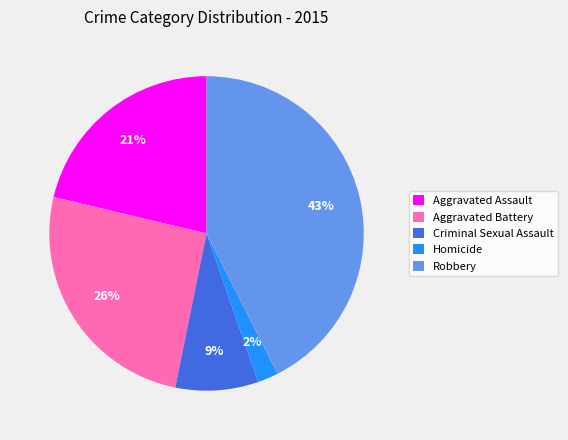

To the nearest percent, what portion does Aggravated Assault represent?

21%